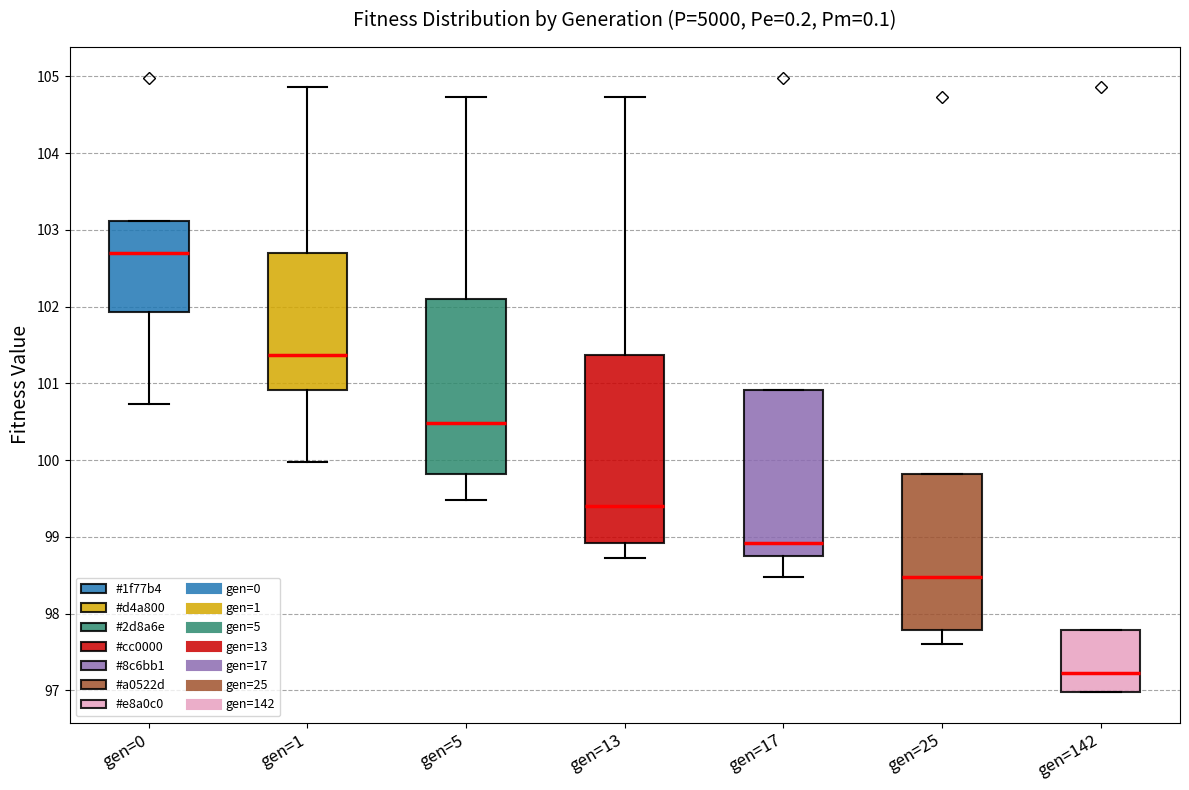

Reading left to right, transcribe this box plot: for each box, give where its median line is, the range the box spans, and where its two whiskers end, as read against the y-axis. The values are not printed on the chart, so give them approximately, as read against the axis.

gen=0: median 102.7, box 101.9 to 103.1, whiskers 100.7 to 103.1
gen=1: median 101.4, box 100.9 to 102.7, whiskers 100.0 to 104.9
gen=5: median 100.5, box 99.8 to 102.1, whiskers 99.5 to 104.7
gen=13: median 99.4, box 98.9 to 101.4, whiskers 98.7 to 104.7
gen=17: median 98.9, box 98.8 to 100.9, whiskers 98.5 to 100.9
gen=25: median 98.5, box 97.8 to 99.8, whiskers 97.6 to 99.8
gen=142: median 97.2, box 97.0 to 97.8, whiskers 97.0 to 97.8